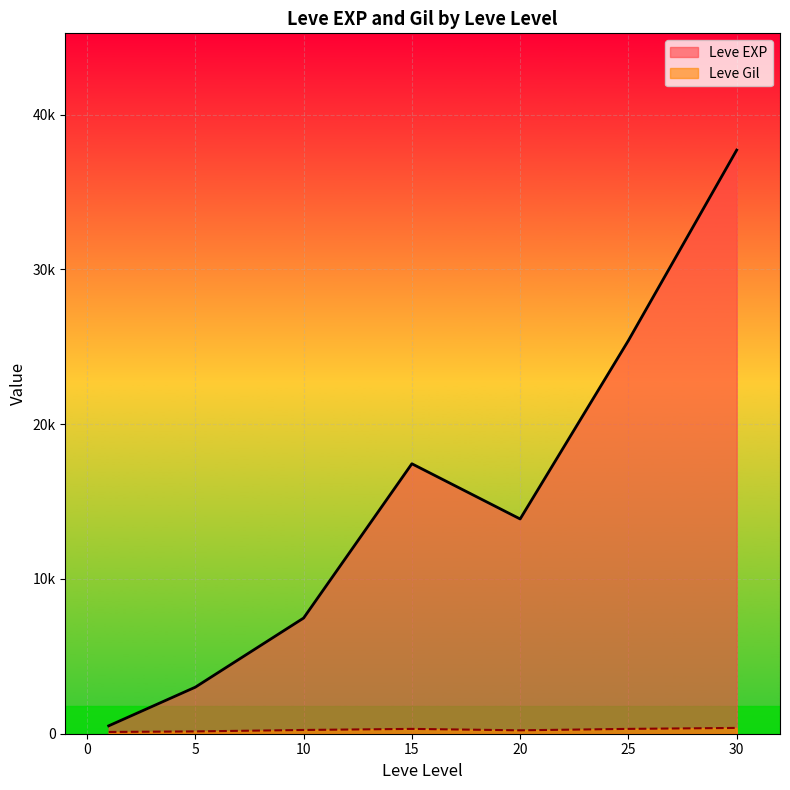

Is it true that Leve Gil equals 275 at 10?

False